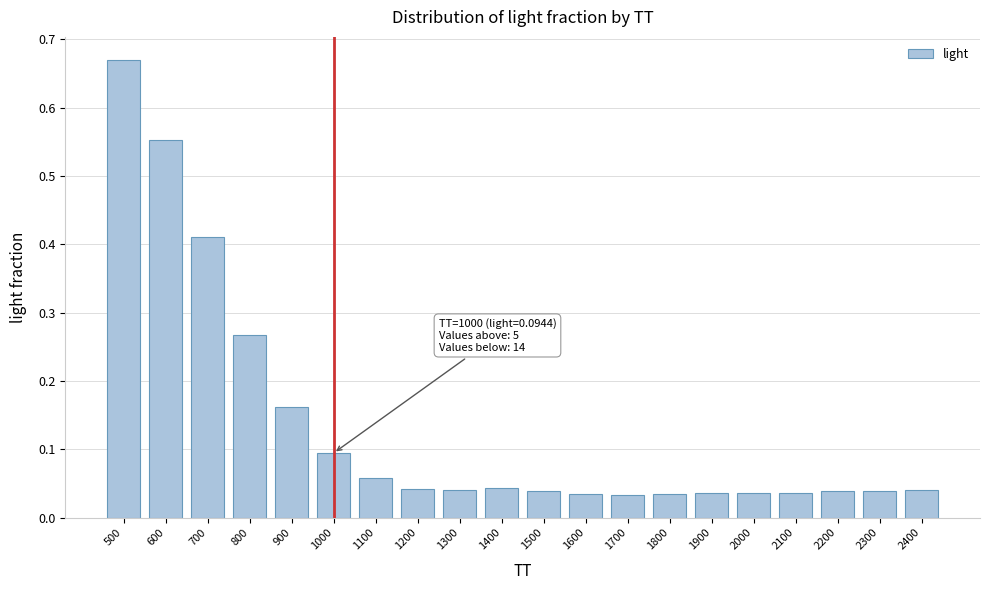

The chart shows a value of 0.1 at 1900. True or false?

False